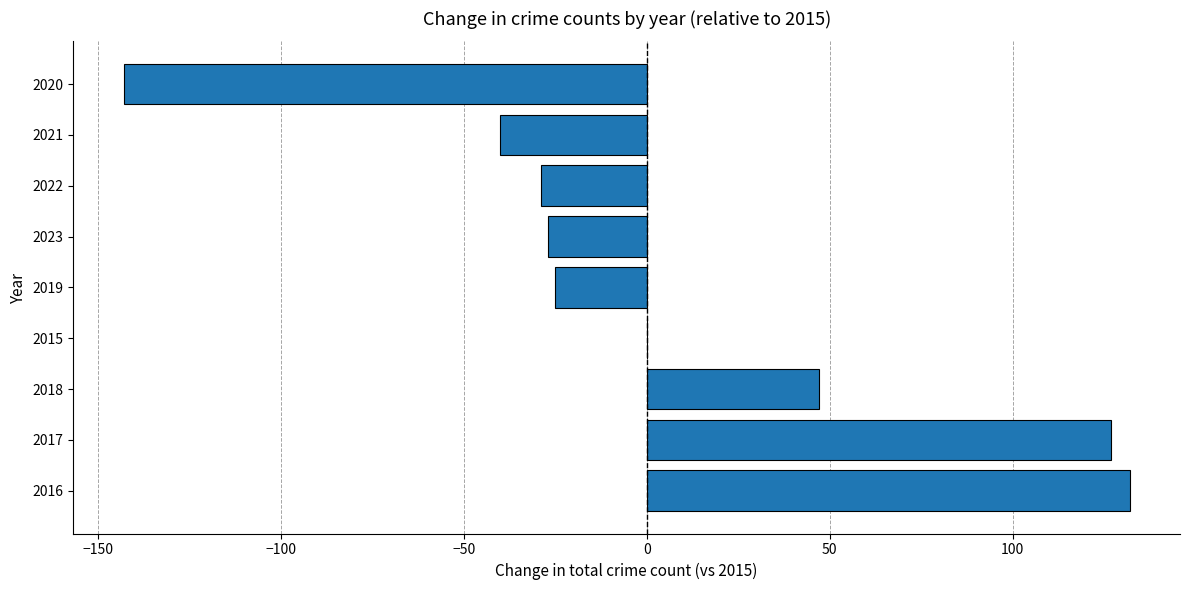

How many series are shown in this chart?

1